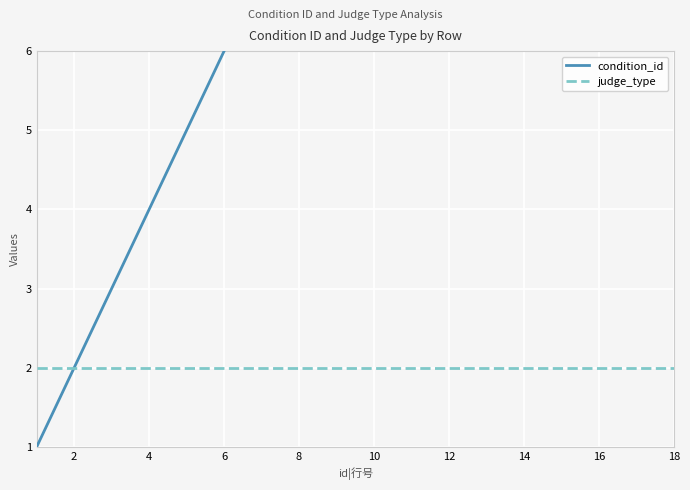

What is the highest value of the judge_type series?

2